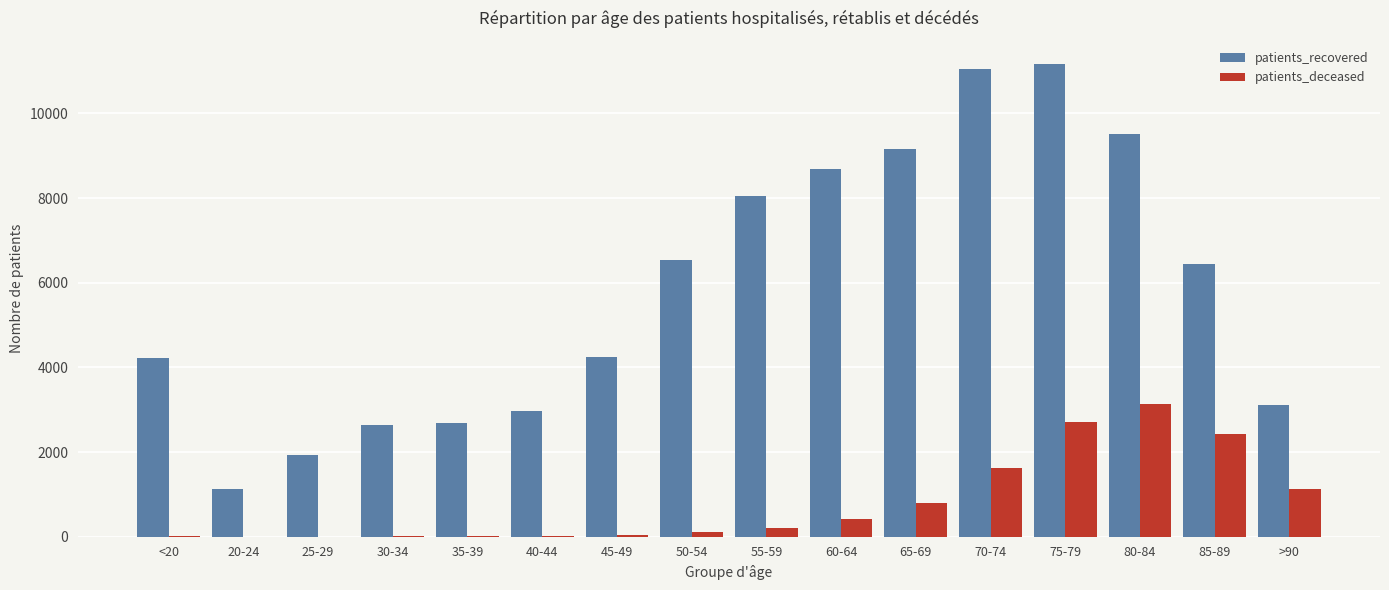

Which category has the highest value in the patients_deceased series?

80-84